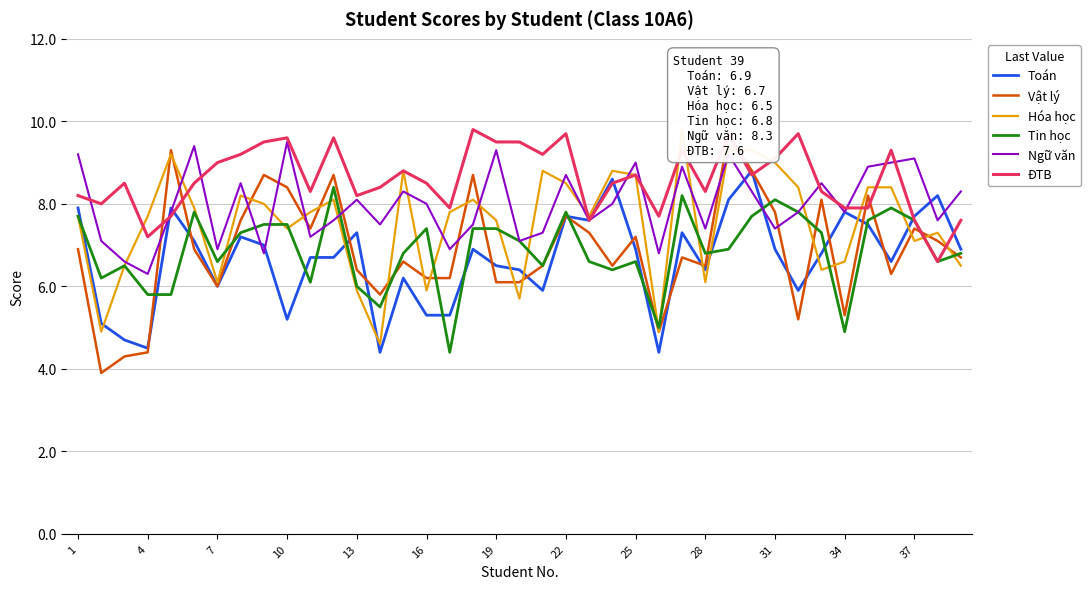

True or false: Tin học and ĐTB intersect in this chart.

False